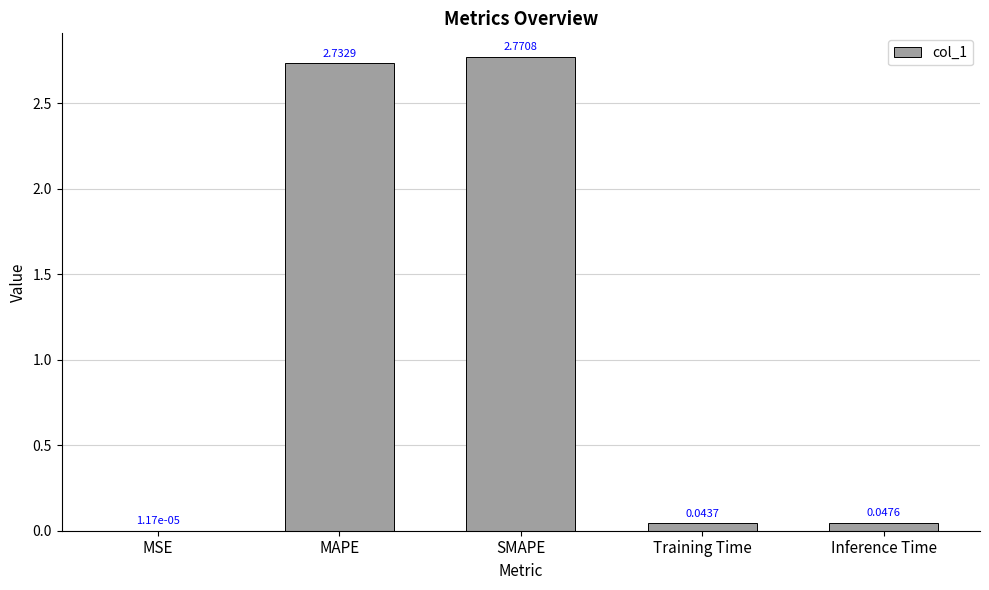

Is it true that the value at MAPE is 3.7?

False